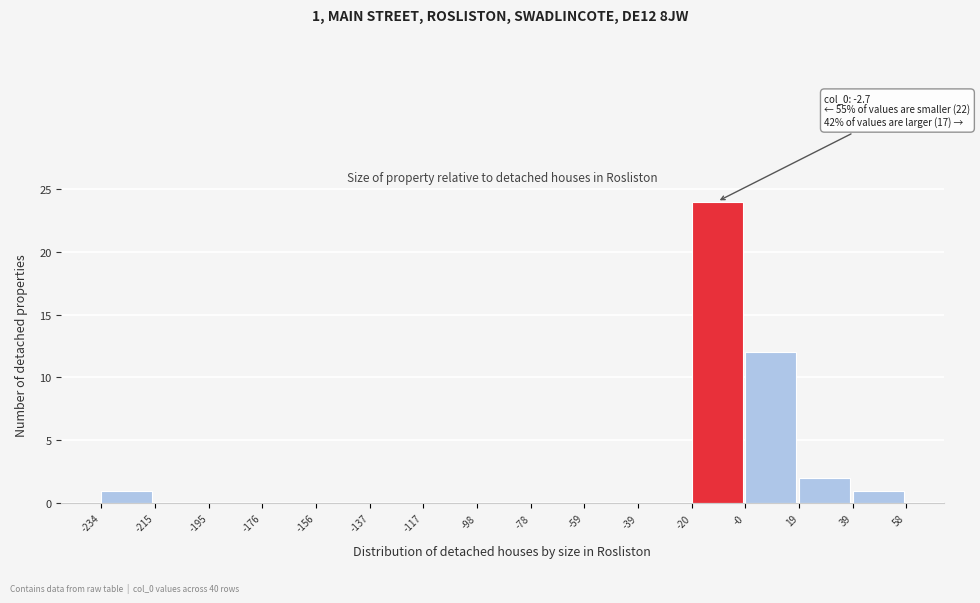

Which range on the x-axis has the tallest bar?

-20 to -0